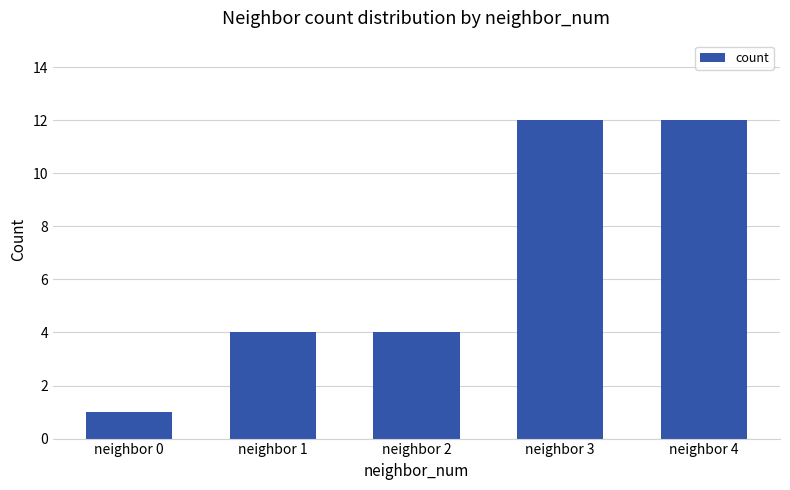

Count the number of categories in the chart.

5